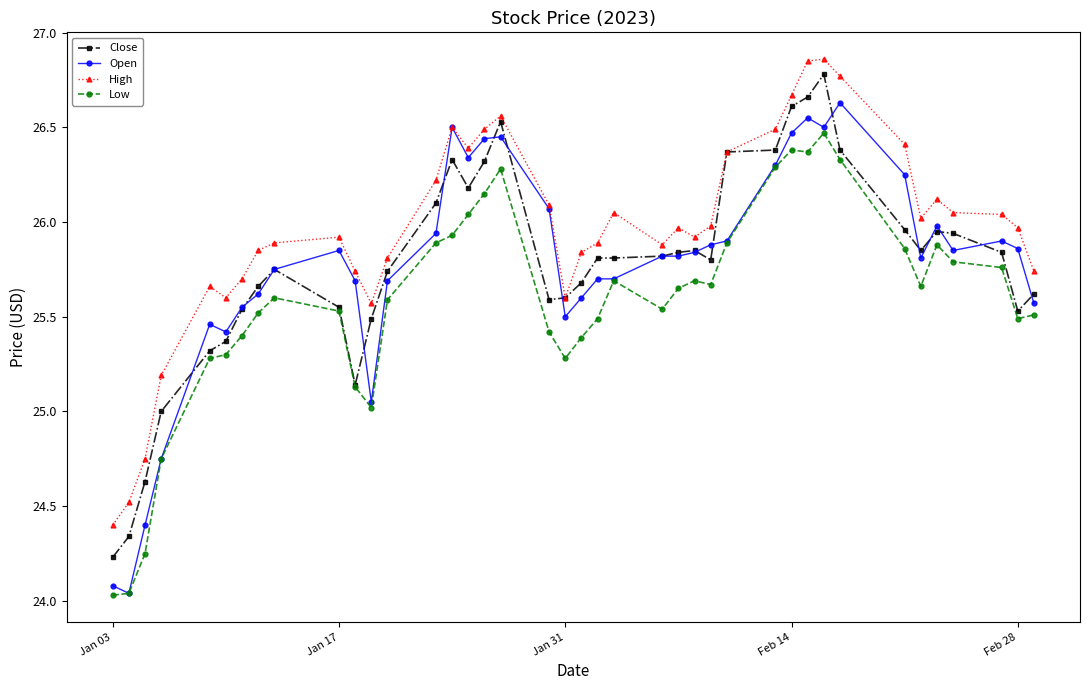

True or false: Low has more than 1 points higher than both neighbors.

True